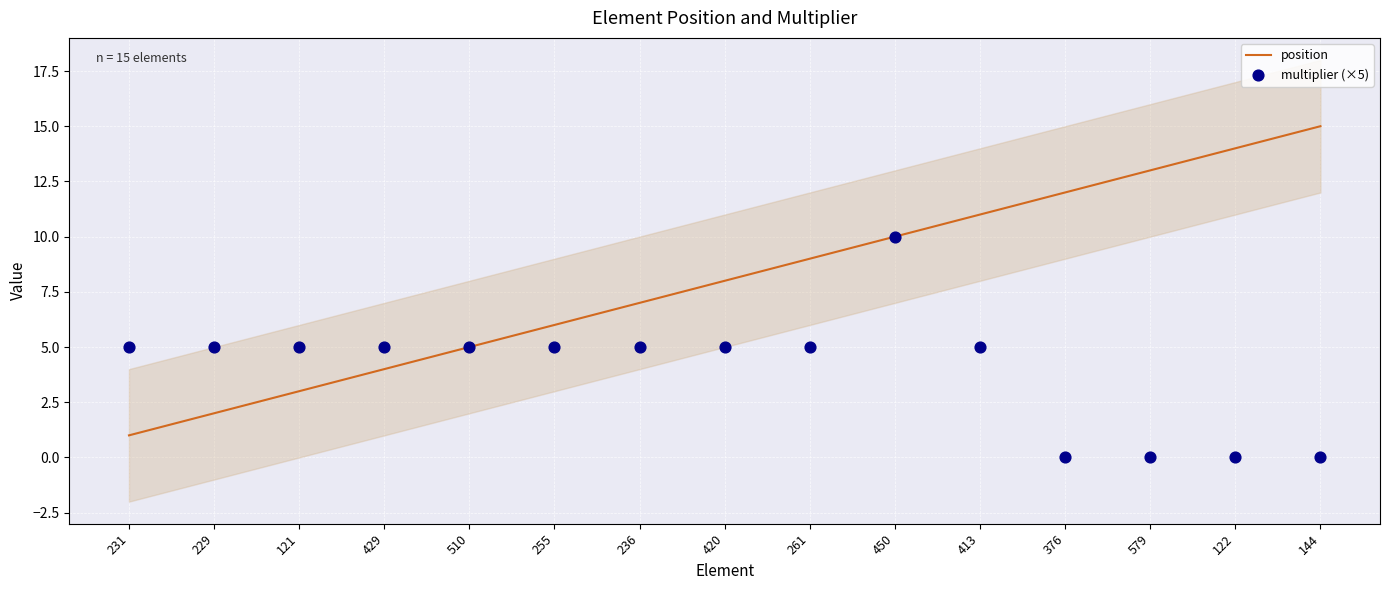

Which series reaches the minimum Y coordinate?

multiplier (×5)